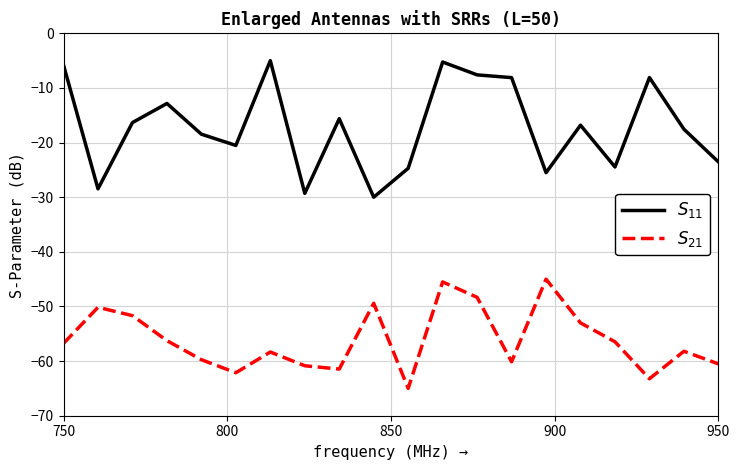

What is the difference between the maximum and minimum values in the $S_{11}$ series?

25.0